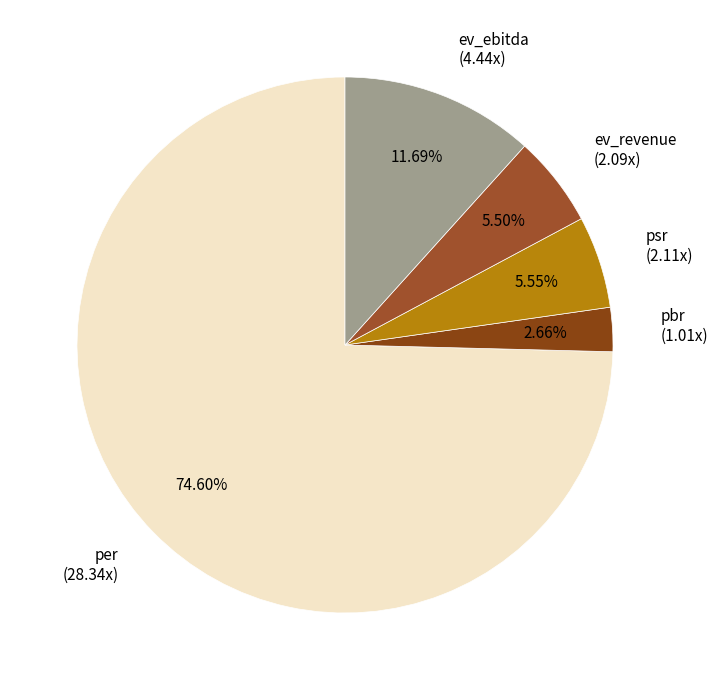

Does any single category account for the majority?

Yes